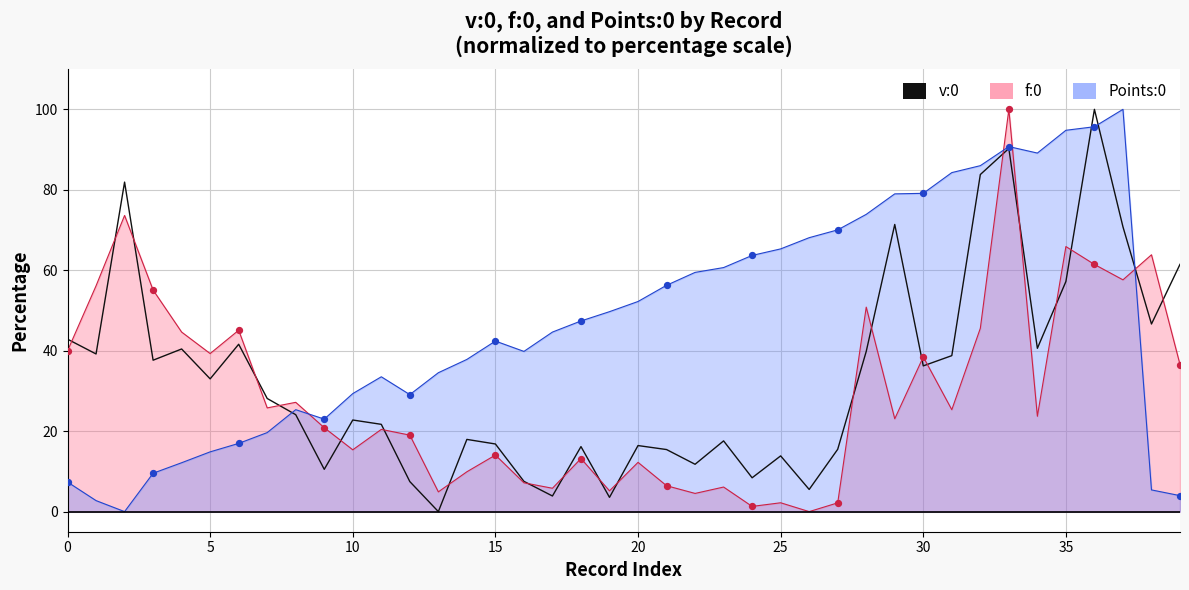

Approximately how many times larger is the value at 16 compared to 25?

0.5